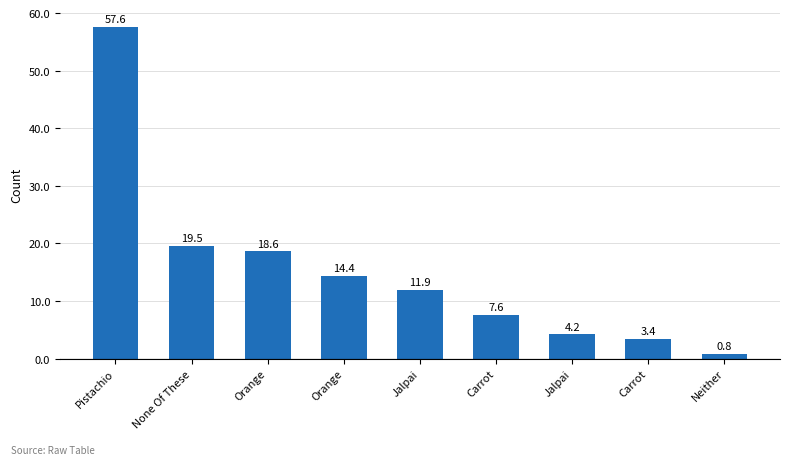

Count the number of data series in this chart.

1